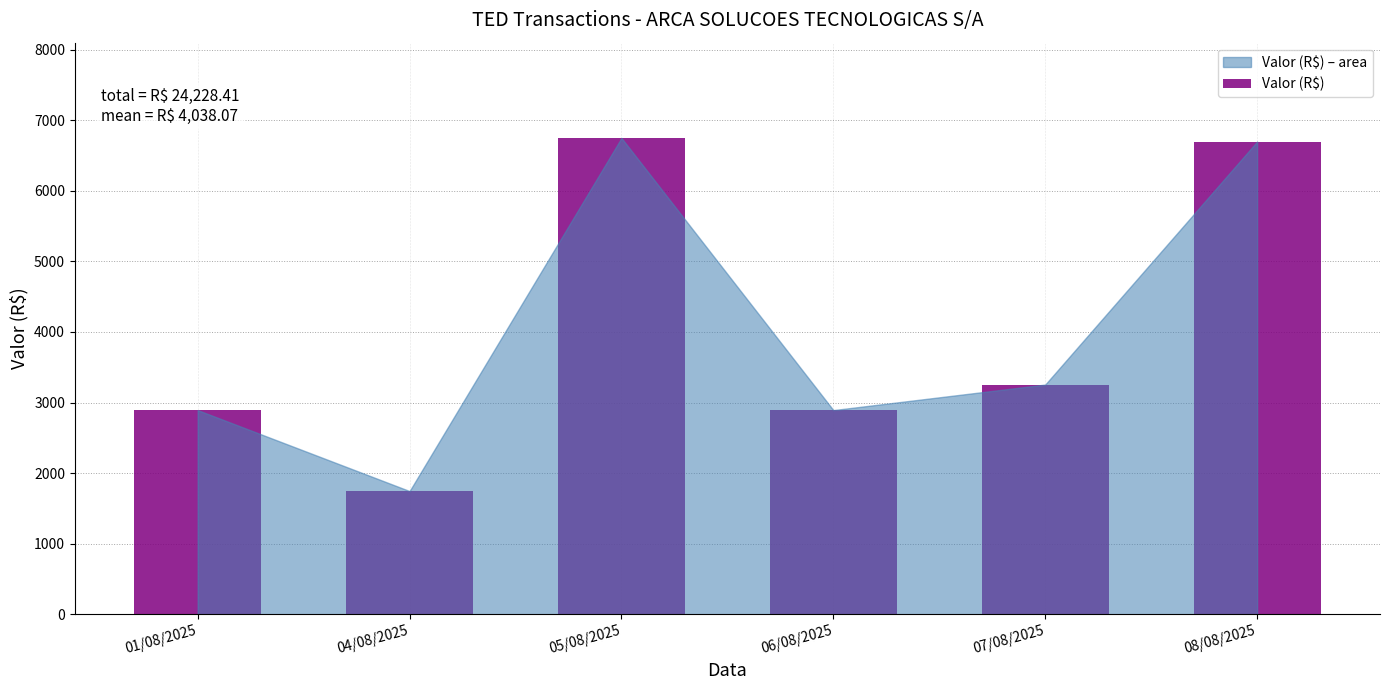

What is the sum of all values?

24228.4